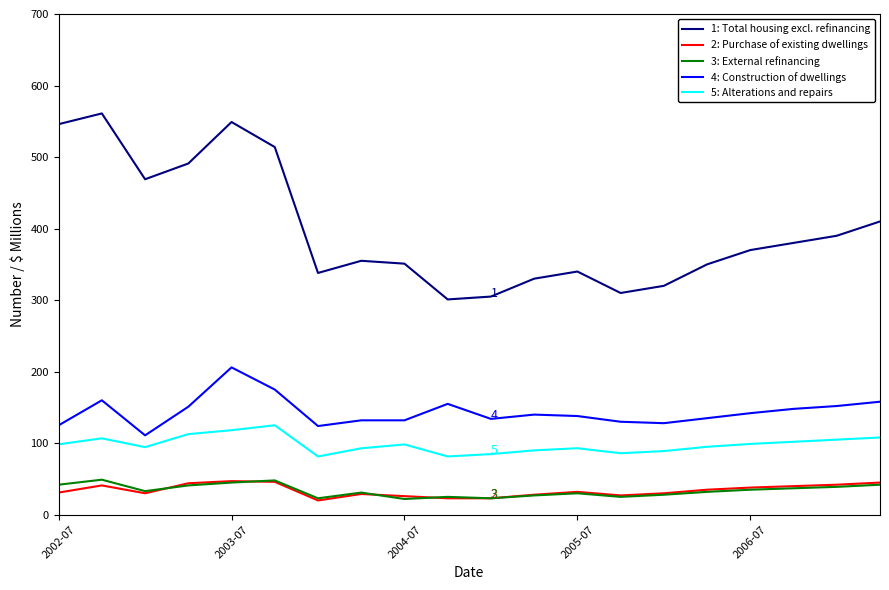

What is the highest value of the 5: Alterations and repairs series?

125.1